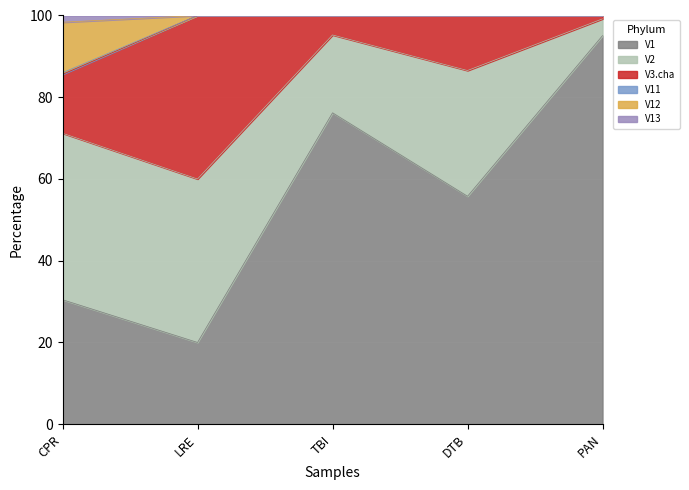

What is the total value across all series at LRE?

100.0